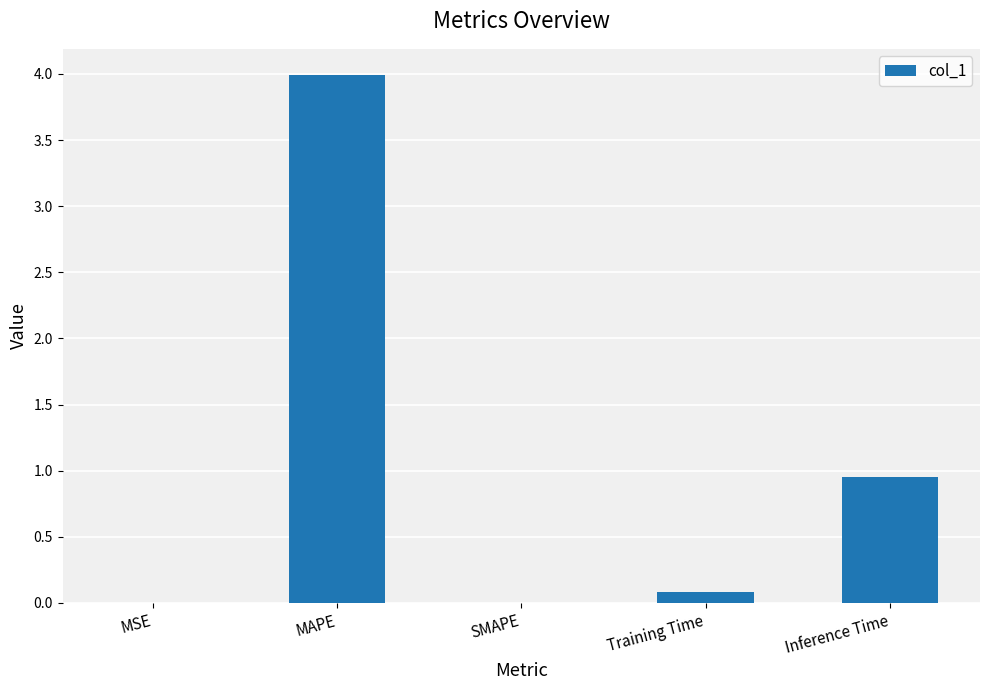

Between Inference Time and SMAPE, which is larger?

Inference Time